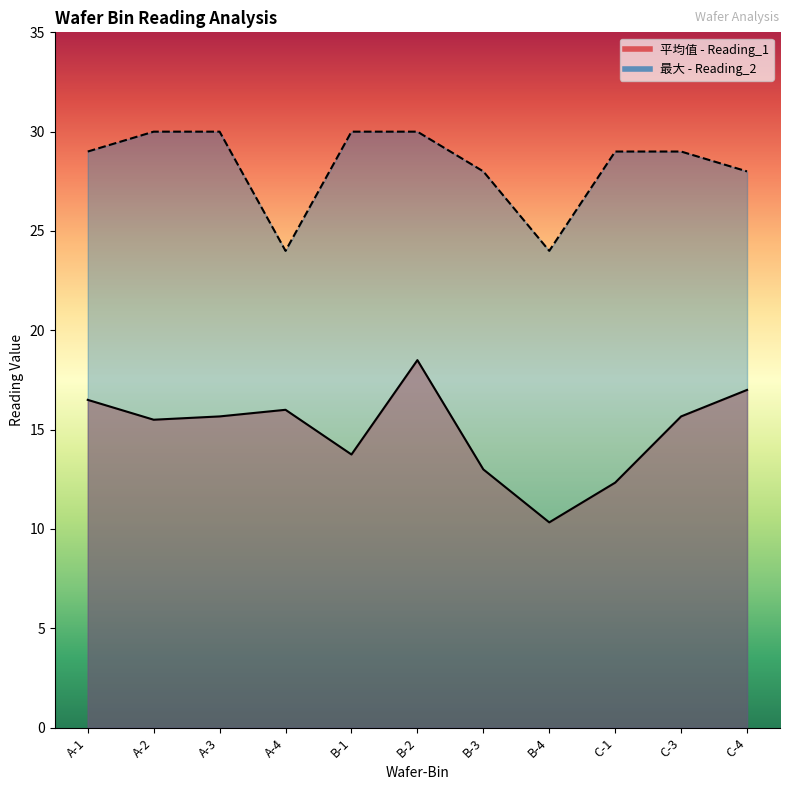

The value of 平均值 - Reading_1 at C-1 is 19.6. True or false?

False